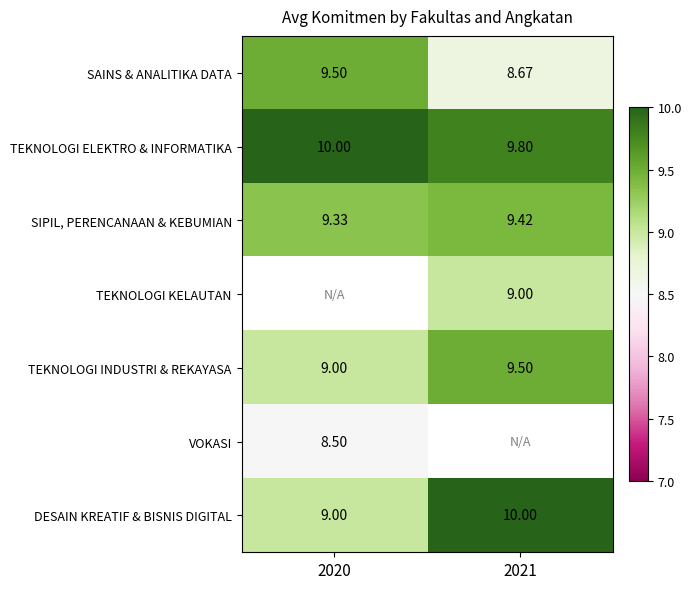

Is it true that TEKNOLOGI KELAUTAN equals 9.0 at 2021?

True